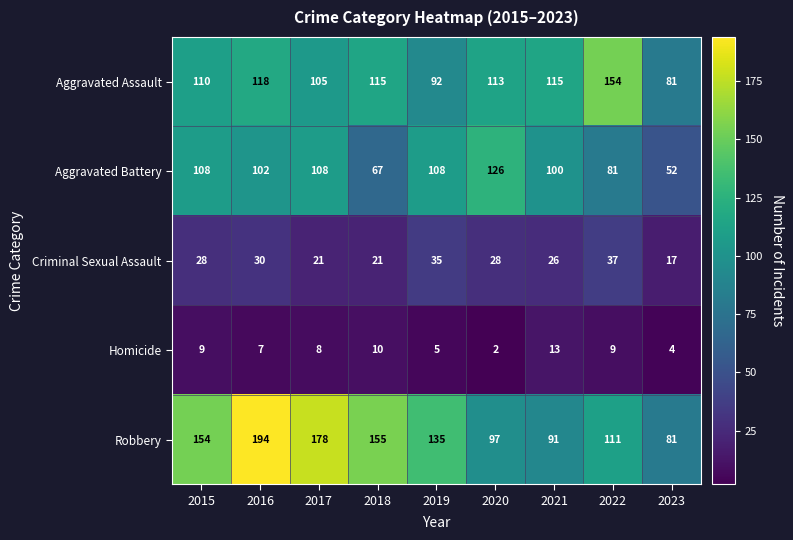

At 2016, list the series in order from largest to smallest.

Robbery, Aggravated Assault, Aggravated Battery, Criminal Sexual Assault, Homicide